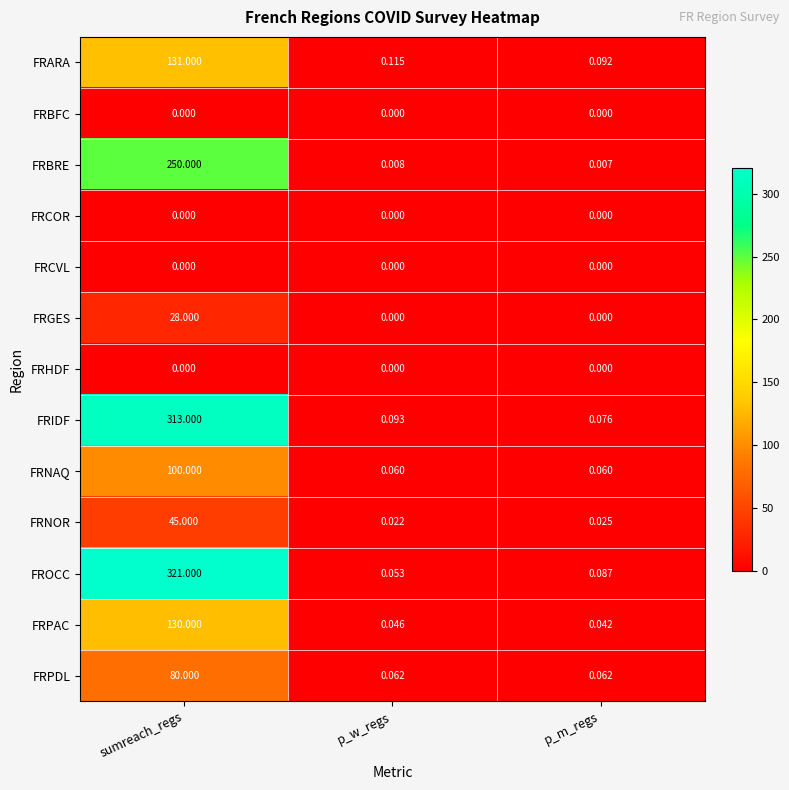

Which series has the widest spread of values?

FROCC